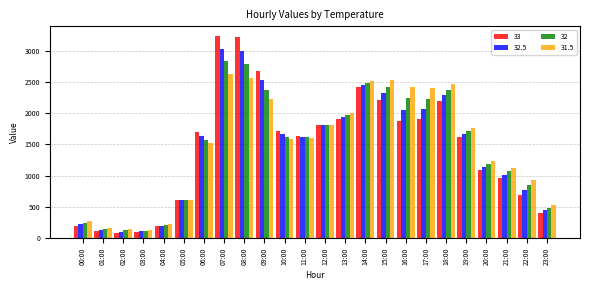

What is the smallest value displayed?

85.7